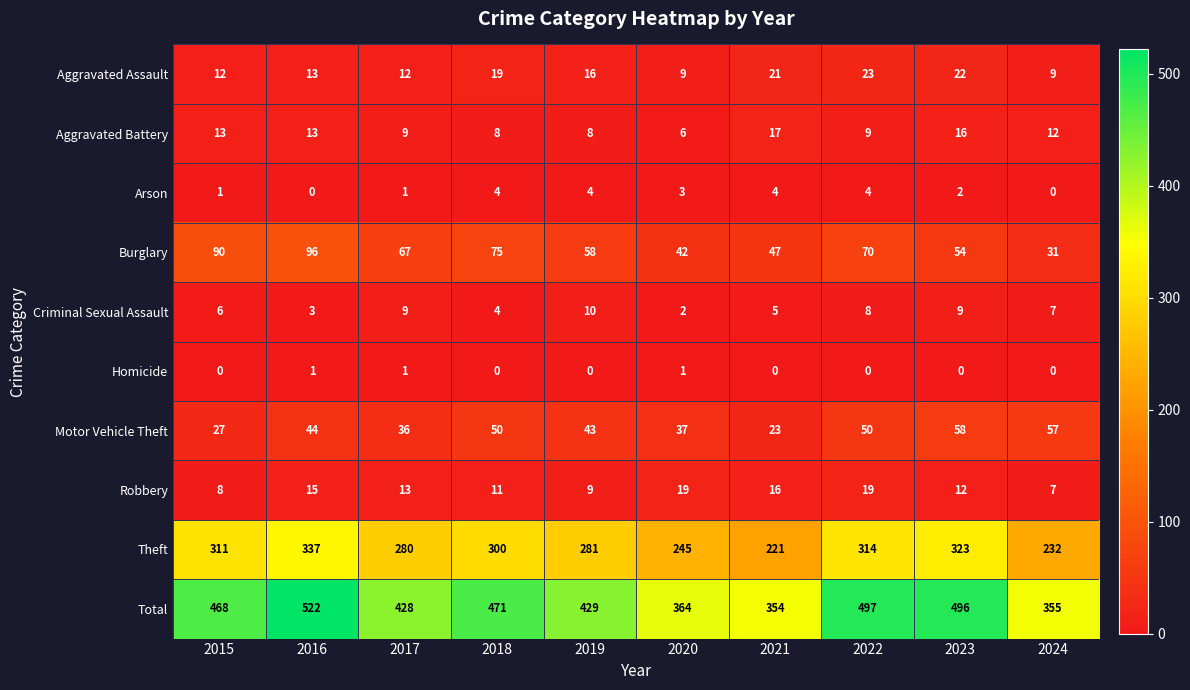

Rank the series by their maximum value, from lowest to highest.

Homicide, Arson, Criminal Sexual Assault, Aggravated Battery, Robbery, Aggravated Assault, Motor Vehicle Theft, Burglary, Theft, Total